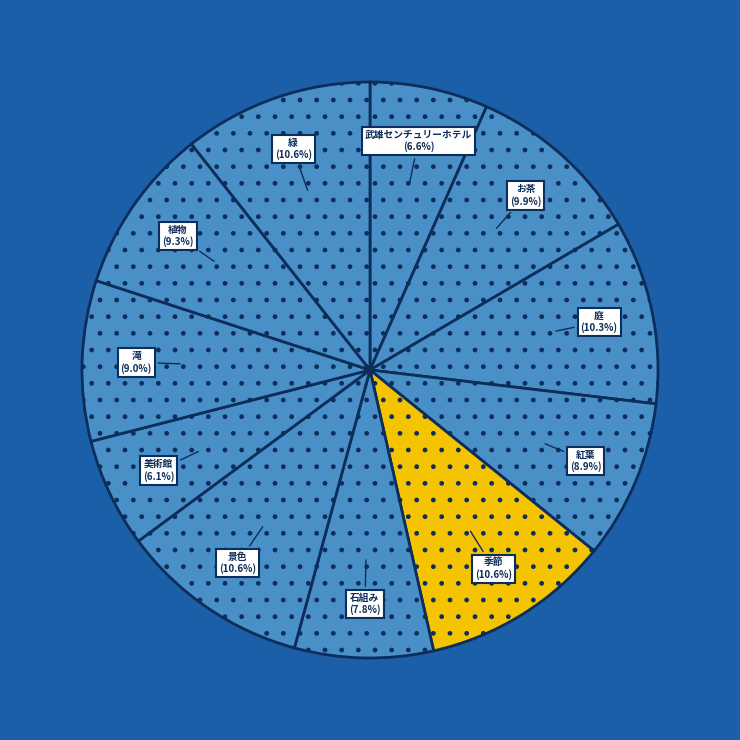

What percentage do 季節 and 植物 together represent?

20.0%